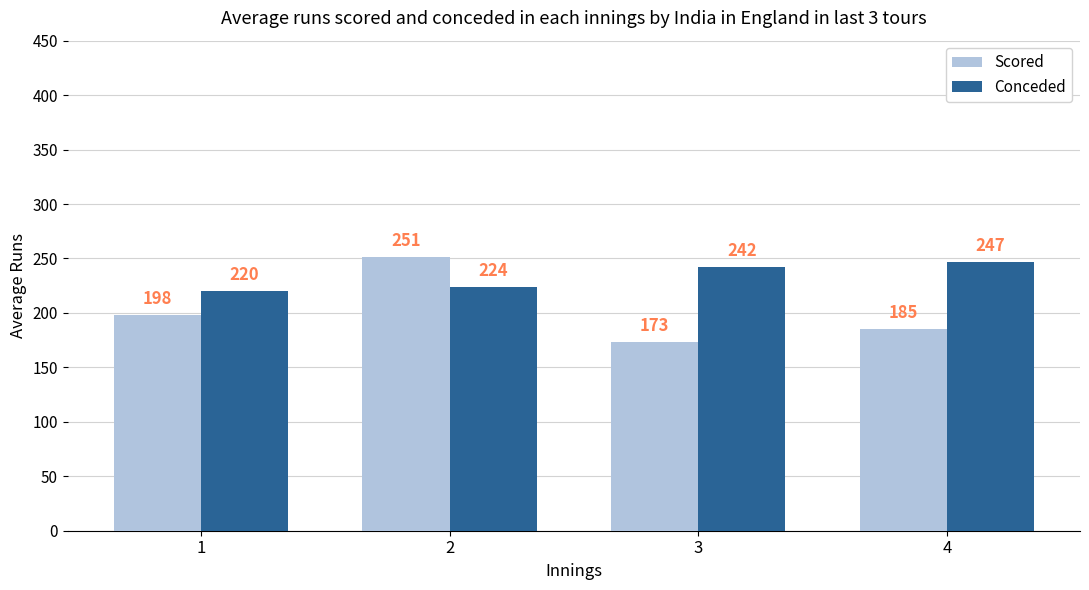

Rank the categories by Conceded value from highest to lowest.

4, 3, 2, 1